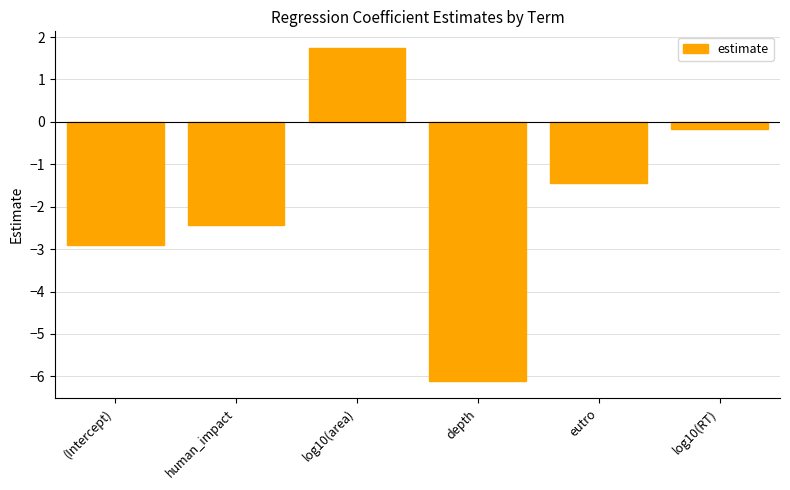

What is the minimum value shown in the chart?

-6.1